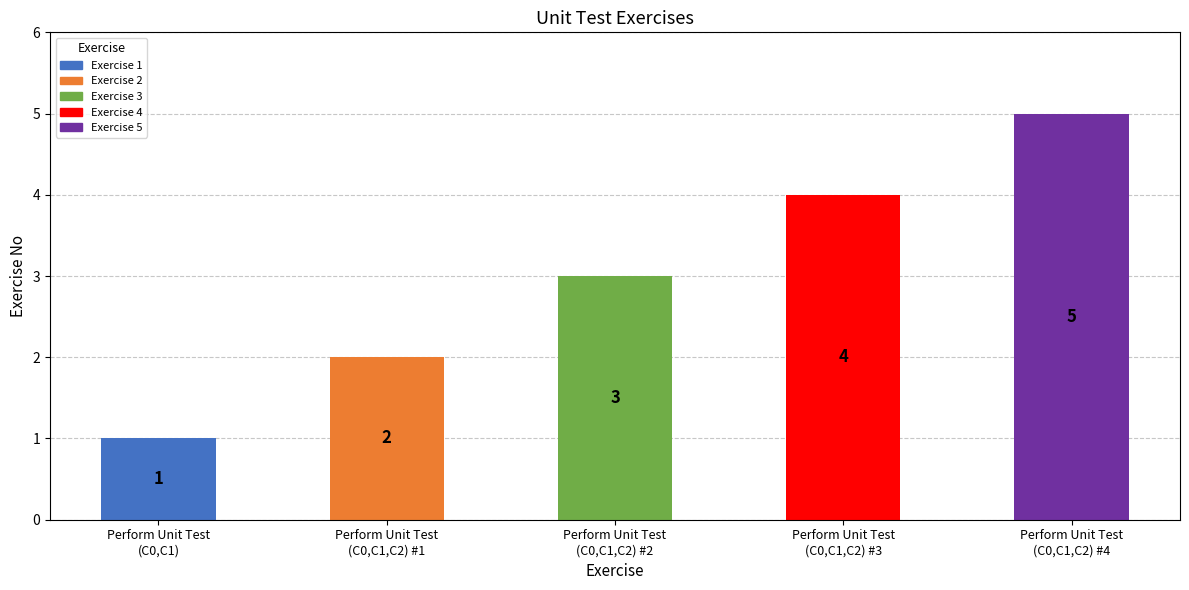

Reading left to right, extract all data points from this chart.

Perform Unit Test
(C0,C1)=1	Perform Unit Test
(C0,C1,C2) #1=2	Perform Unit Test
(C0,C1,C2) #2=3	Perform Unit Test
(C0,C1,C2) #3=4	Perform Unit Test
(C0,C1,C2) #4=5